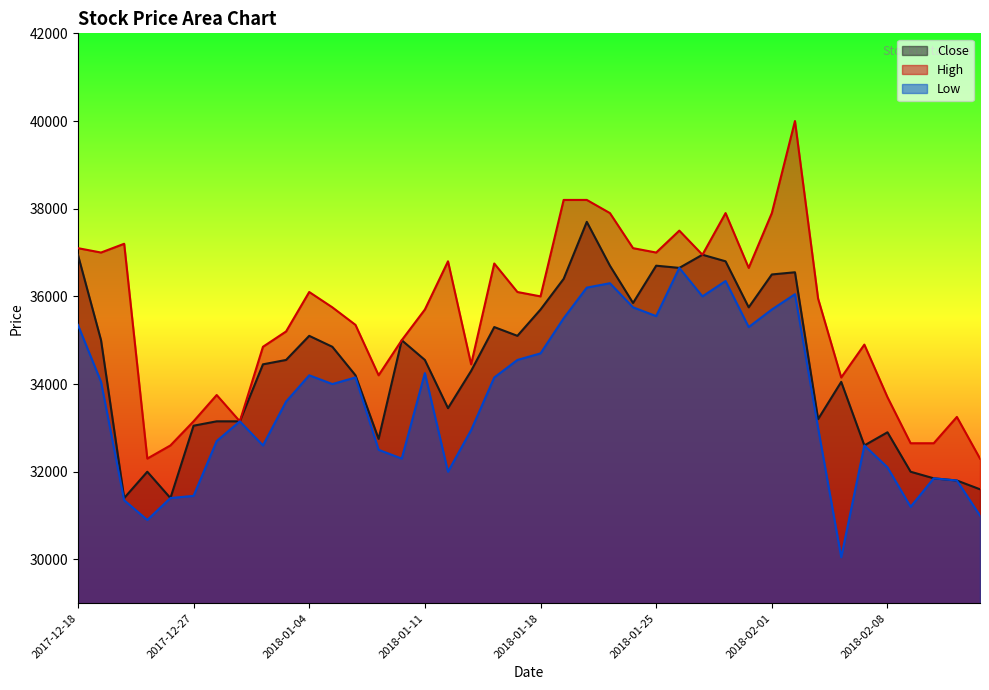

What value does the High series have at 2018-02-06?

34150